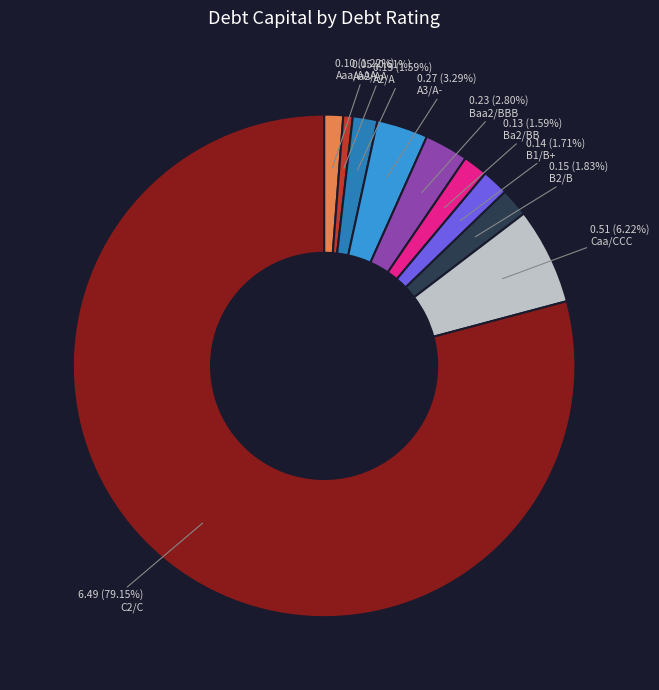

Is there any slice that represents more than half of the pie?

Yes